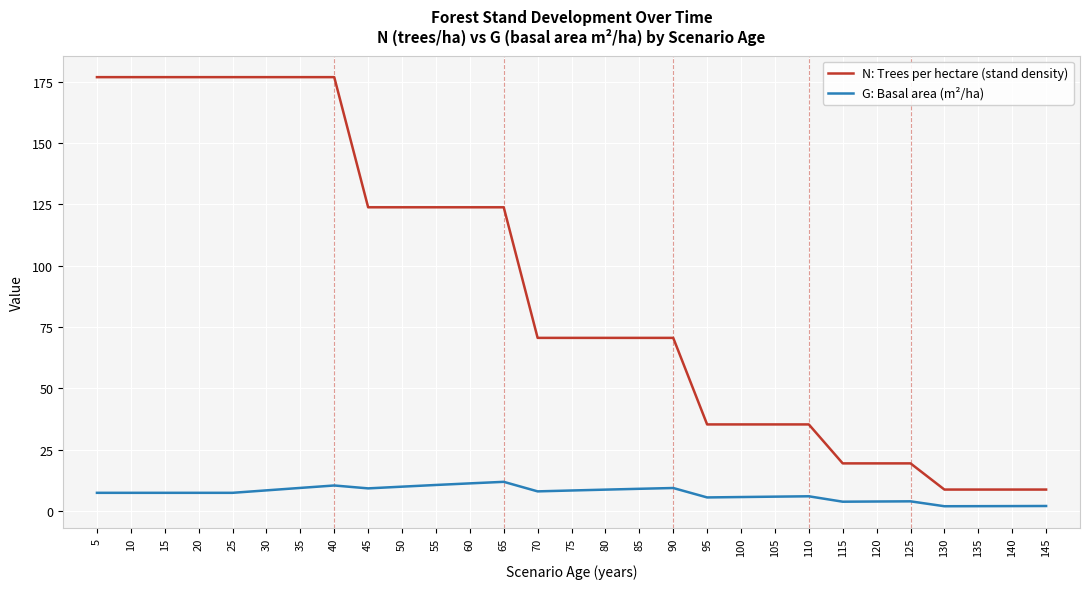

What is the greatest value displayed?

176.8